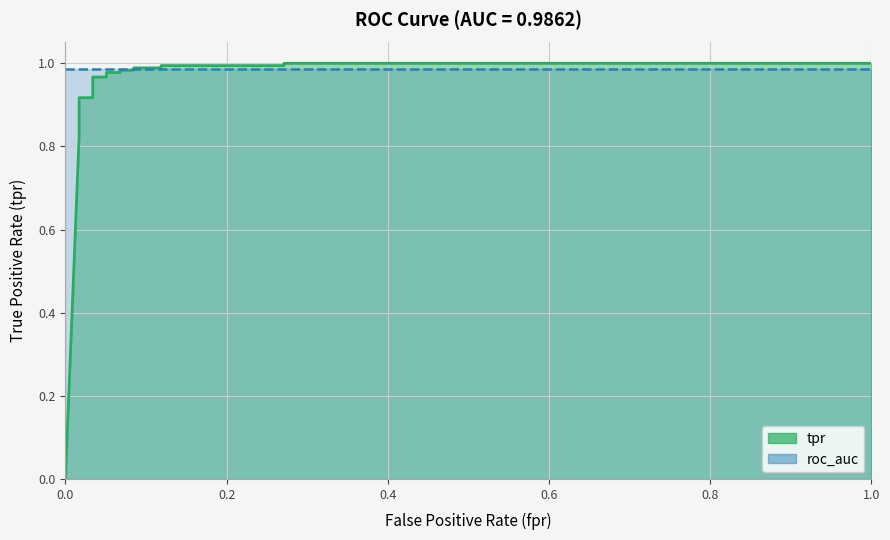

Reading left to right, what are all the values shown in this chart?

0.0	0.8	0.8	0.8	0.9	0.9	0.9	1.0	1.0	1.0	1.0	1.0	1.0	1.0	1.0	1.0	1.0	1.0	1.0